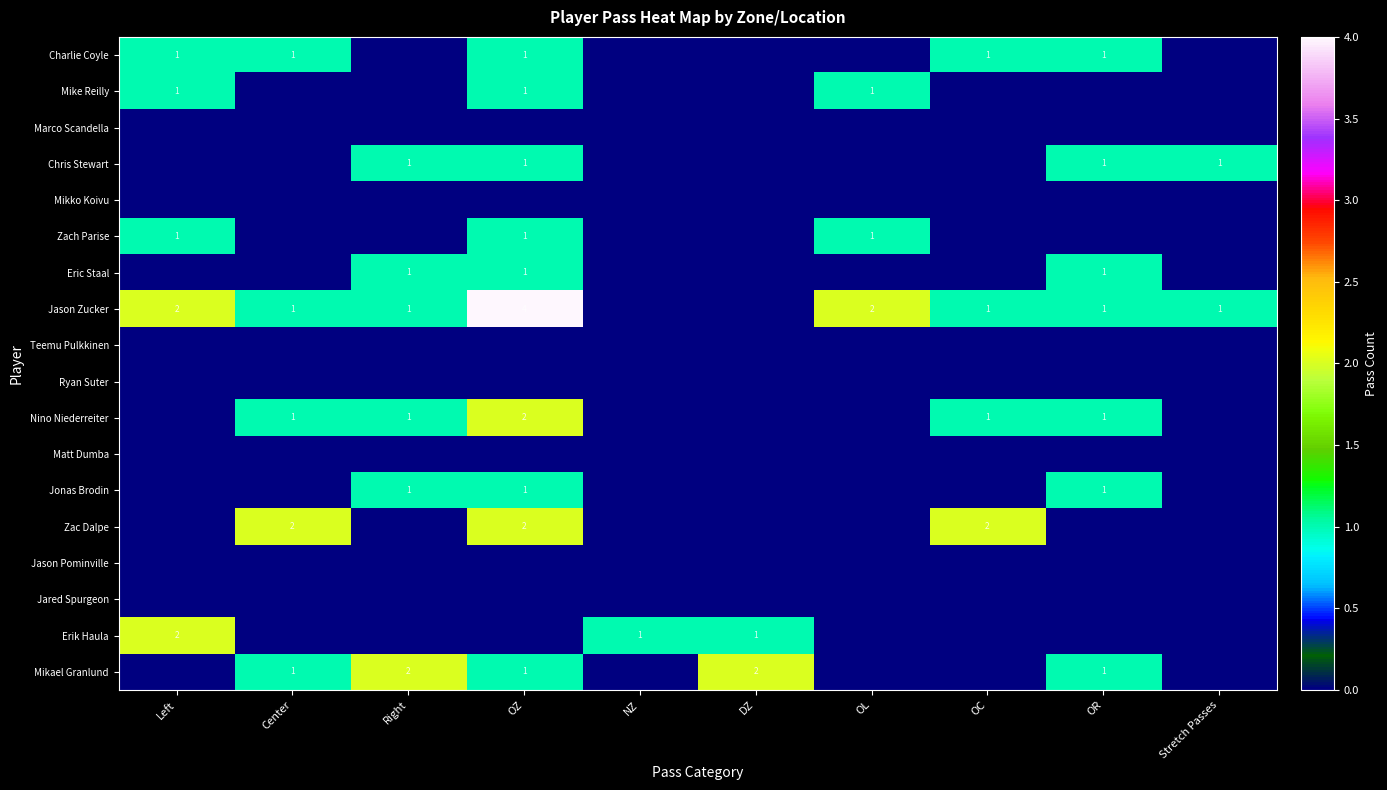

What is the spread (max minus min) of values at Left?

2